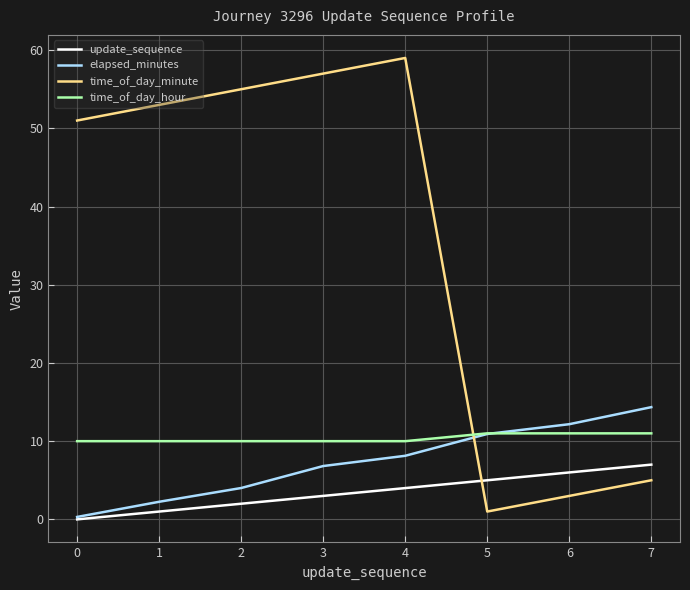

The time_of_day_minute series shows 83.6 at 4. True or false?

False